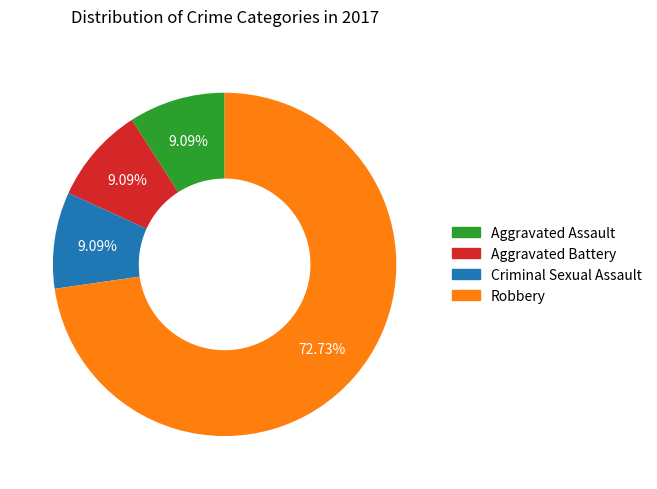

Which category accounts for the majority?

Robbery